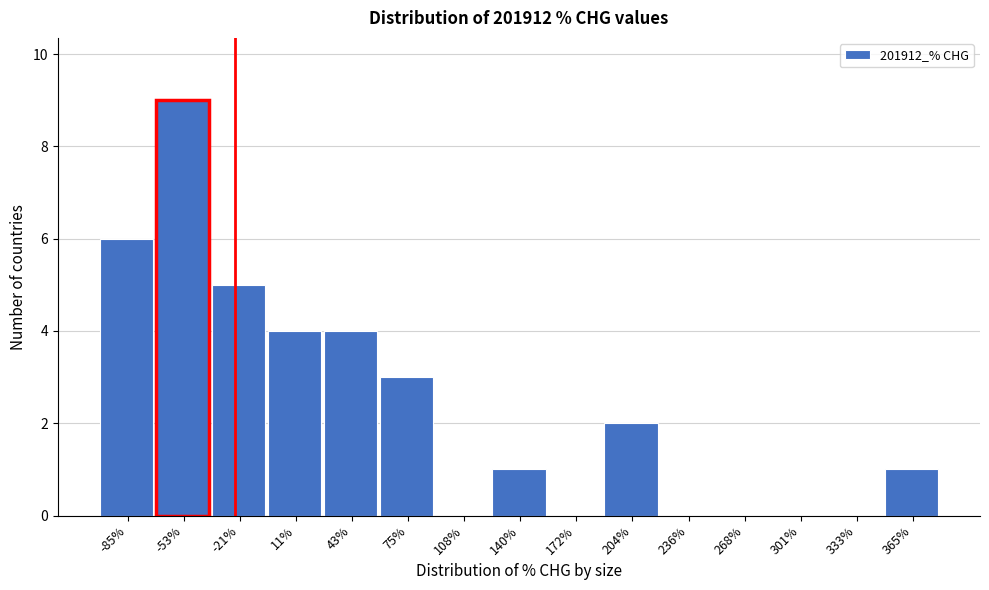

Reading left to right, extract all data points from this chart.

-85%=6	-53%=9	-21%=5	11%=4	43%=4	75%=3	108%=0	140%=1	172%=0	204%=2	236%=0	268%=0	301%=0	333%=0	365%=1